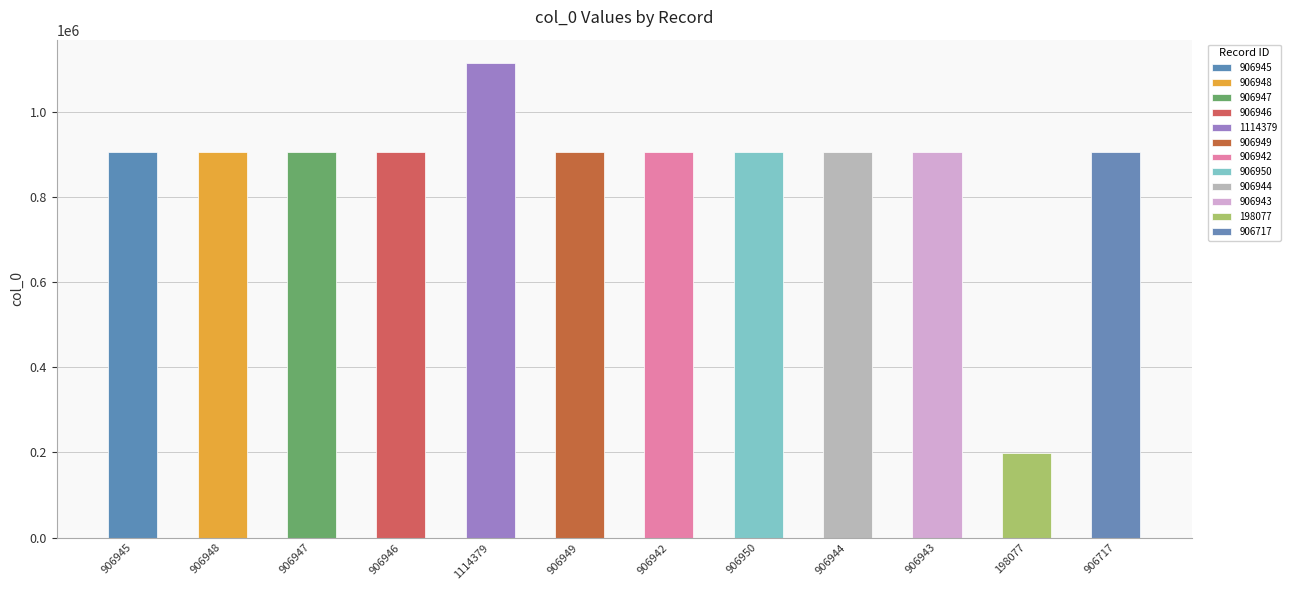

Is it true that the value at 906717 is 906717?

True